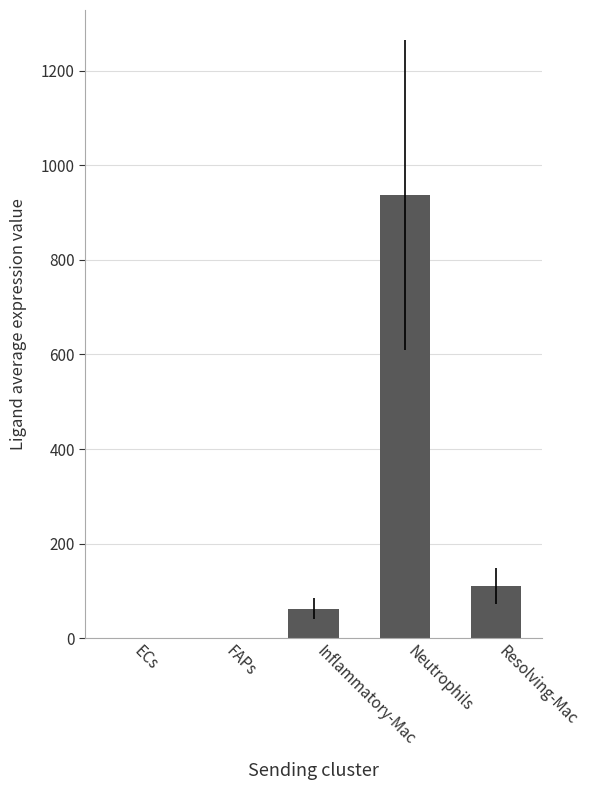

How many data points are above 62?

3